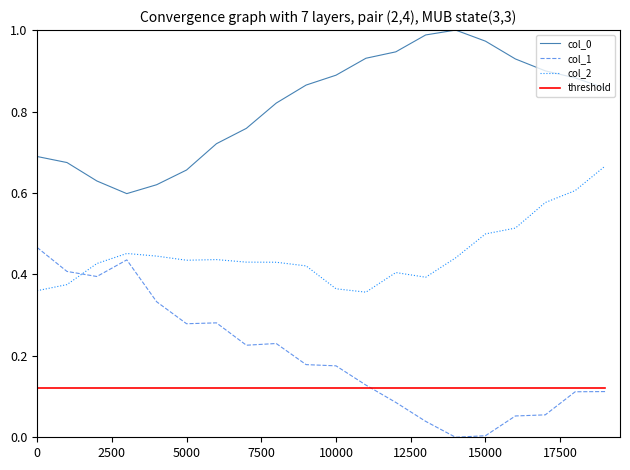

Is this an area chart (filled region under the line)?

No